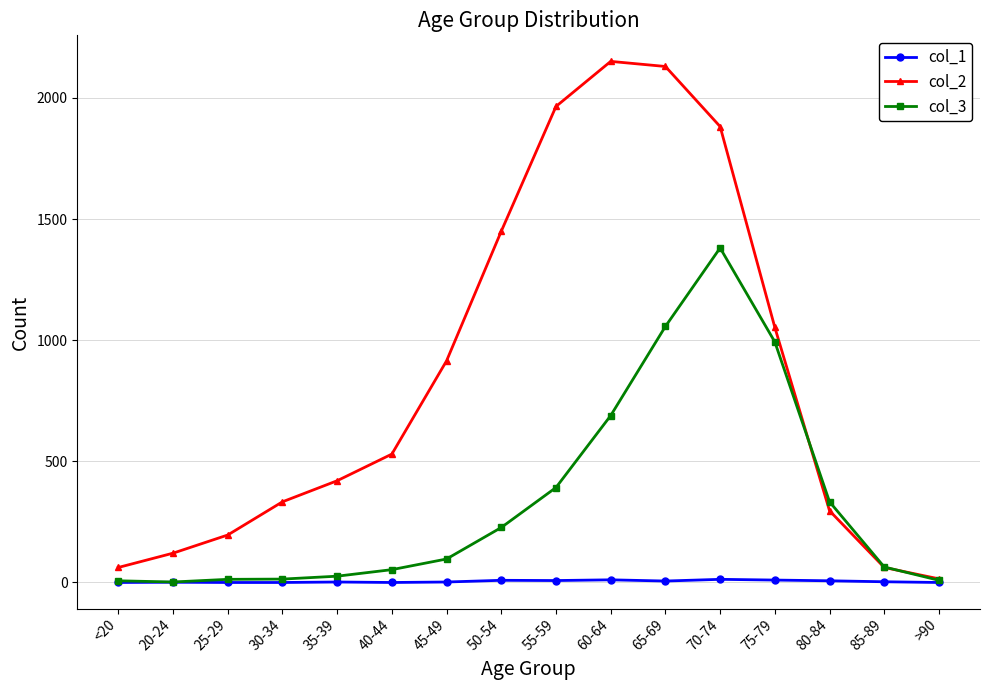

Read the col_2 value at 70-74, to the nearest 50.

1900